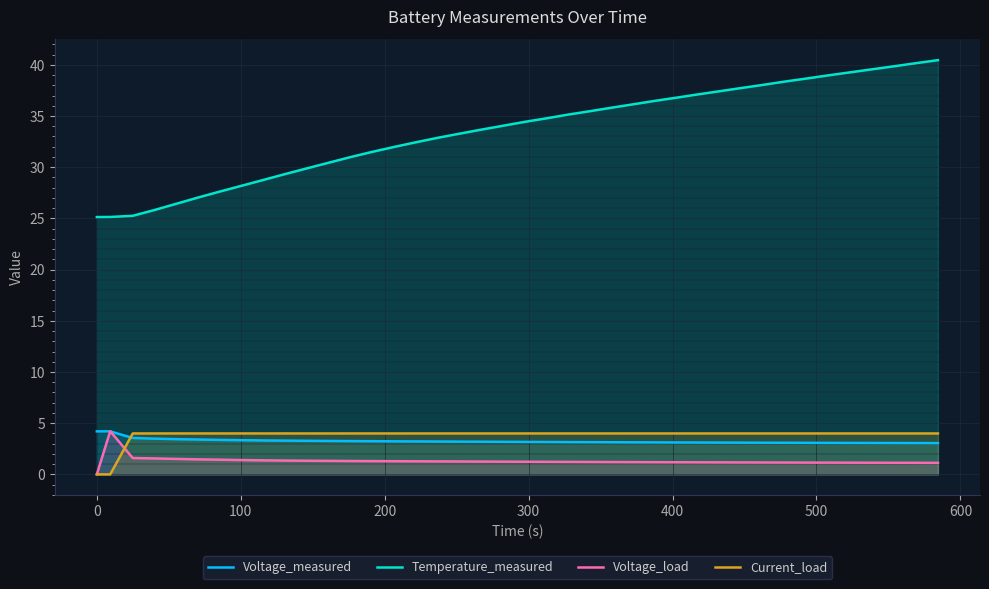

Which series has the largest range (max minus min)?

Temperature_measured